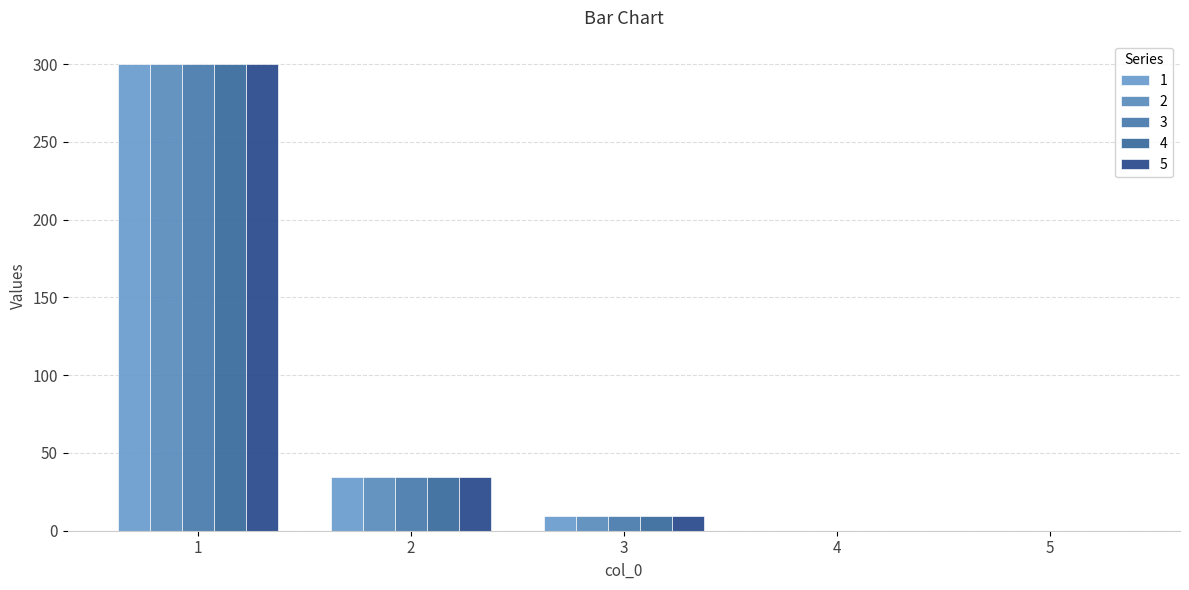

Count the number of categories in the chart.

5